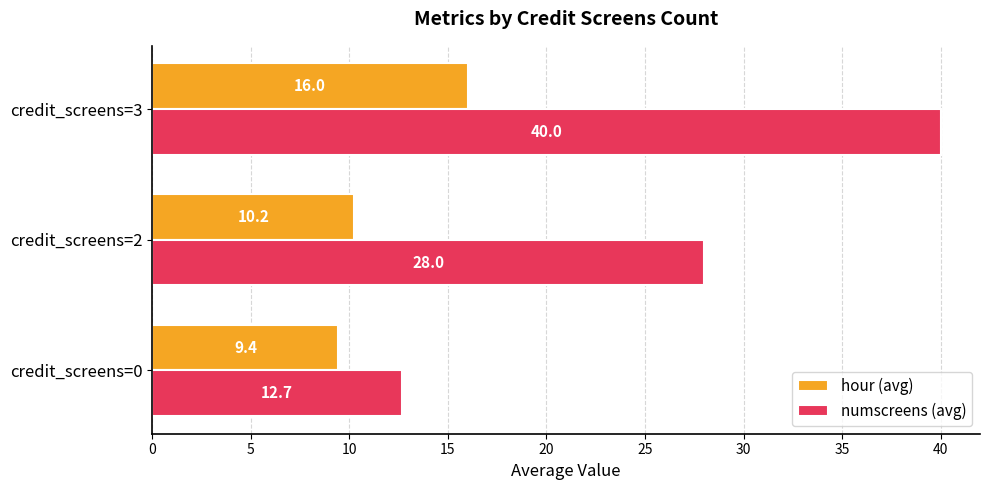

What is the sum of all numscreens (avg) values?

80.7